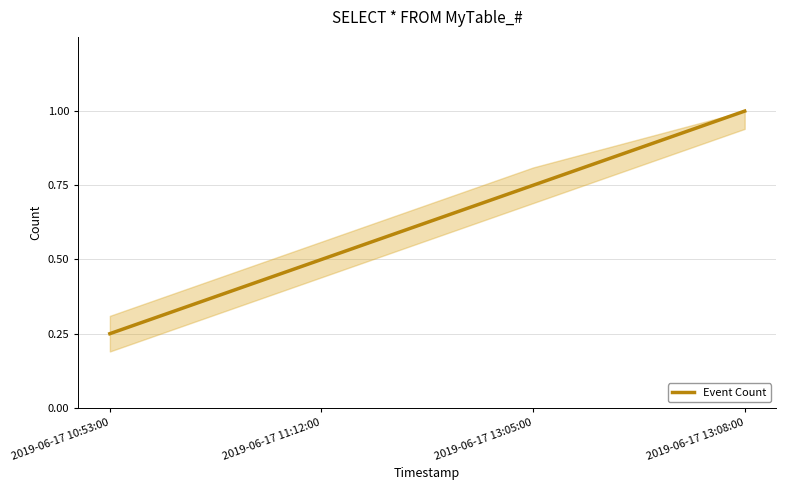

What is the difference between the maximum and second lowest values?

0.5